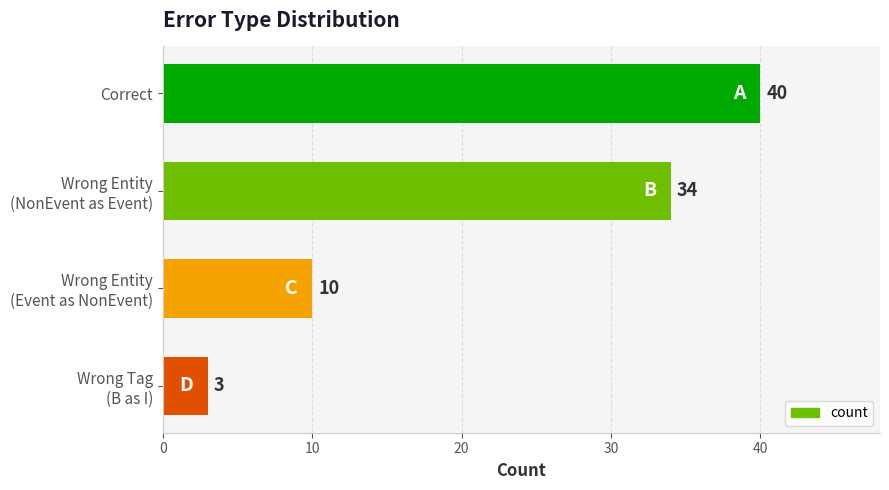

Is it true that the value at Correct is 65?

False